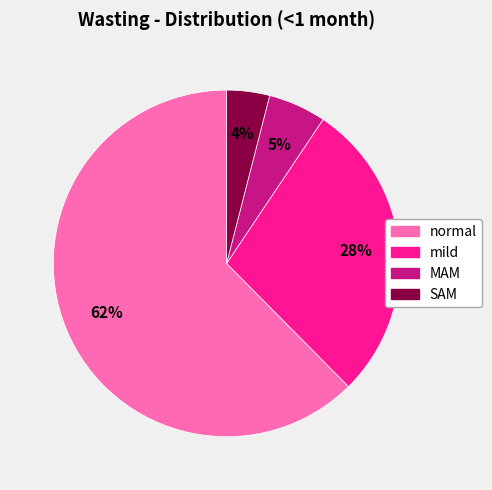

What is the largest slice in the pie chart?

normal